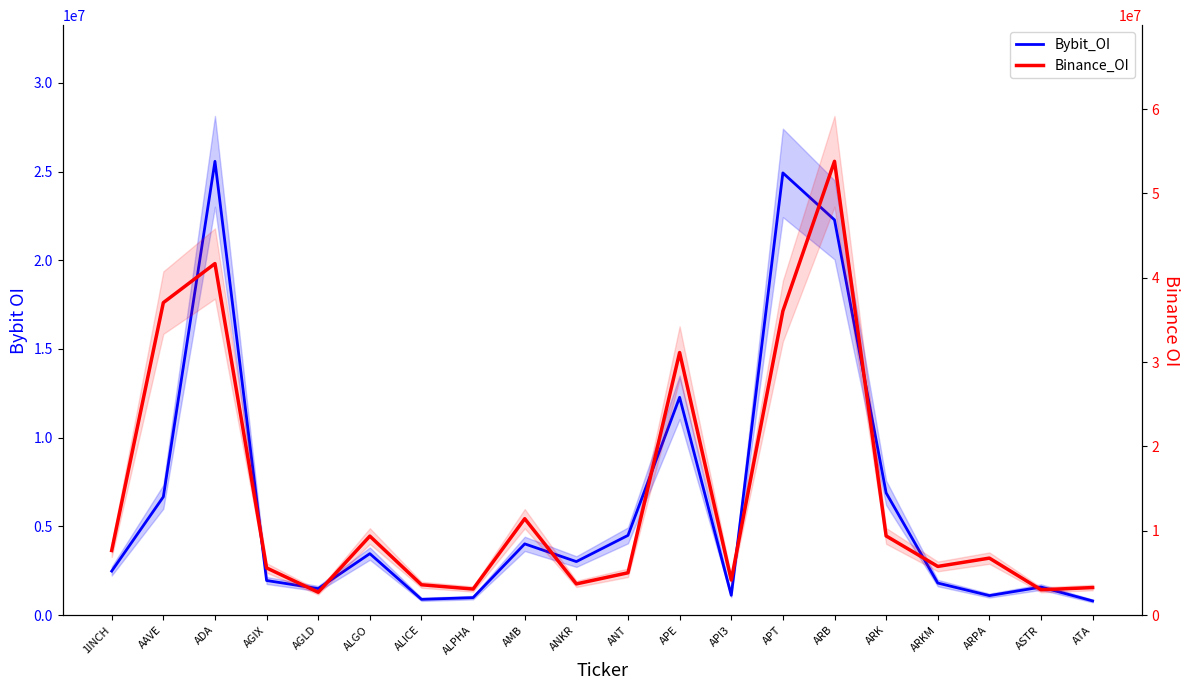

What are all the series names shown in the legend?

Bybit_OI, Binance_OI